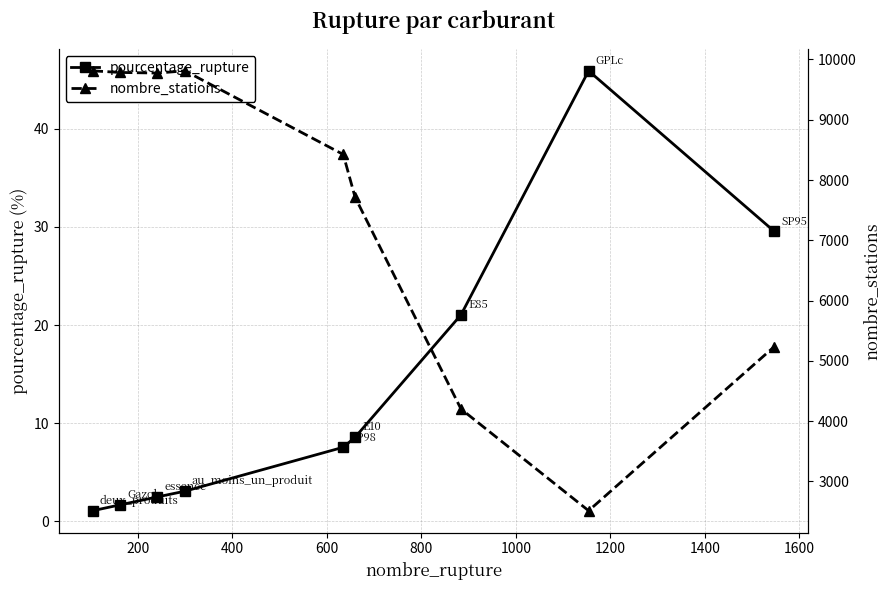

What is the value of the nombre_stations point at the 7th from the left?

4201.0